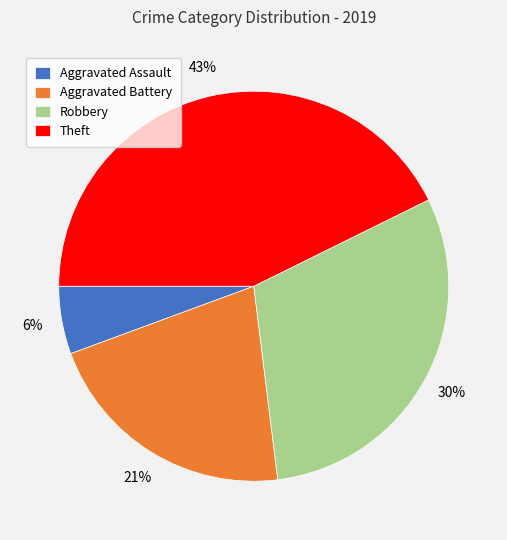

Approximately how many times larger is the value at Robbery compared to Aggravated Battery?

1.4